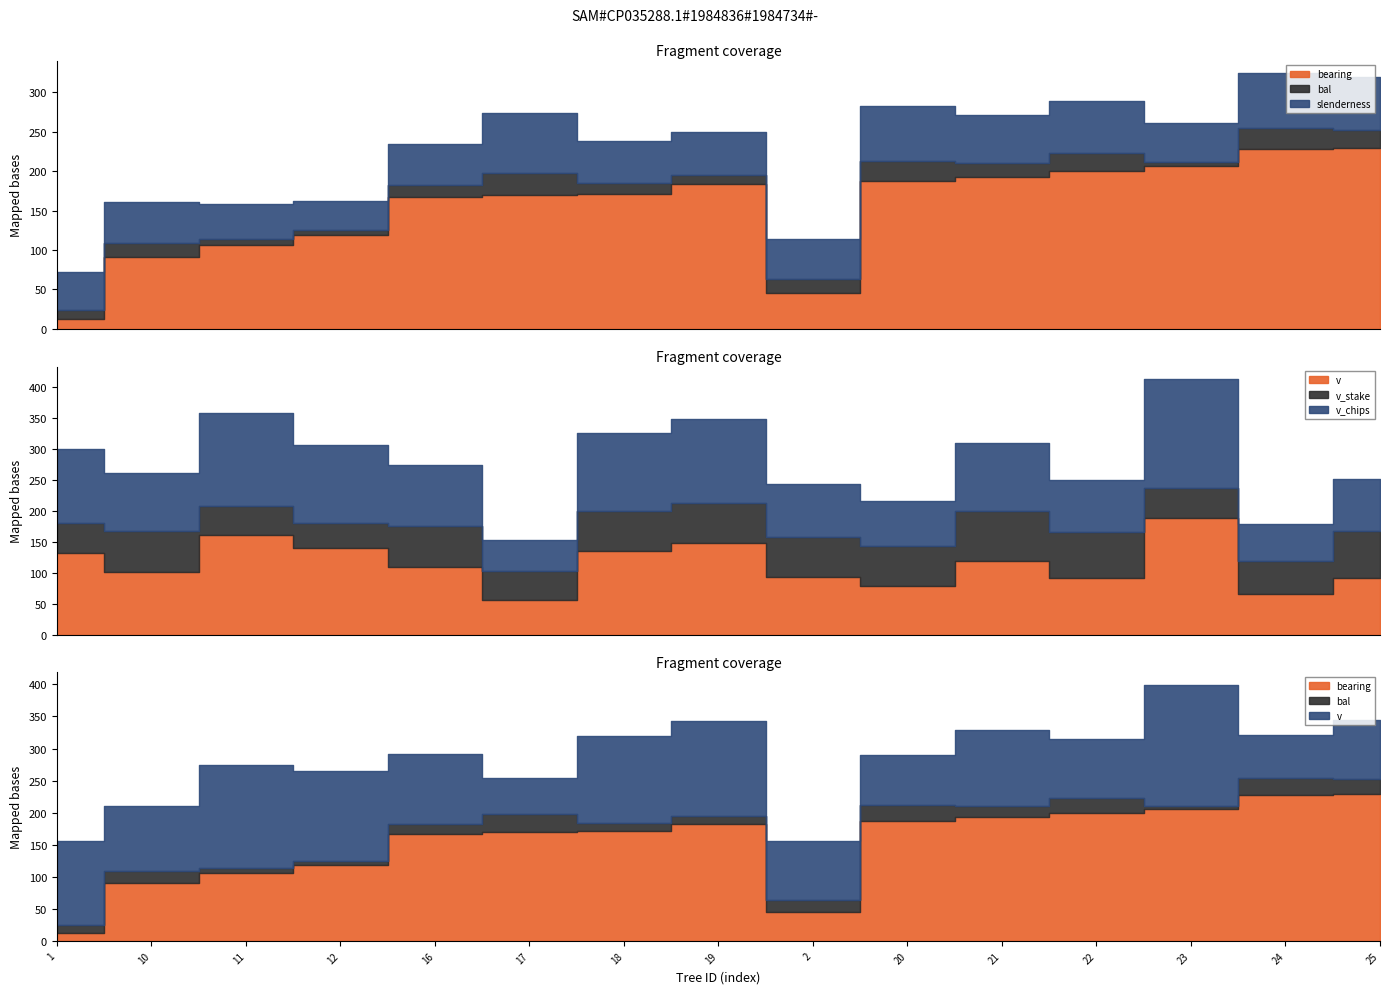

Which has a higher value, IFN4_24_735_A_1_22 or IFN4_24_735_A_1_25?

IFN4_24_735_A_1_25